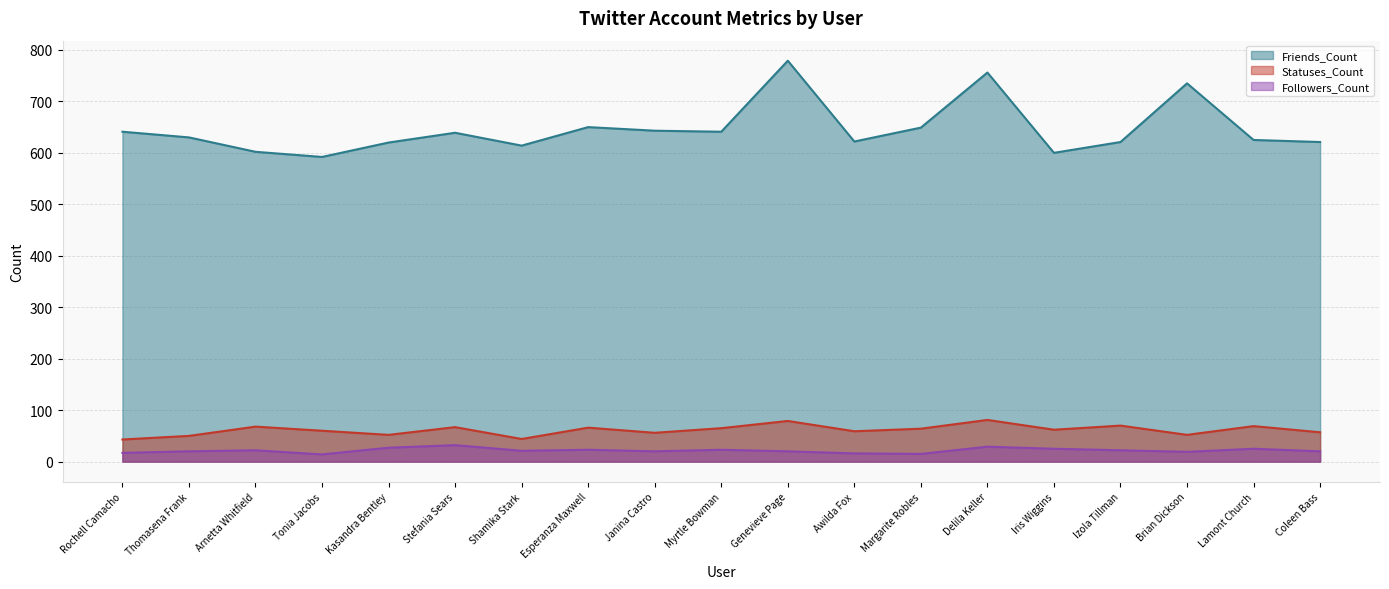

What are all the series names shown in the legend?

Friends_Count, Statuses_Count, Followers_Count